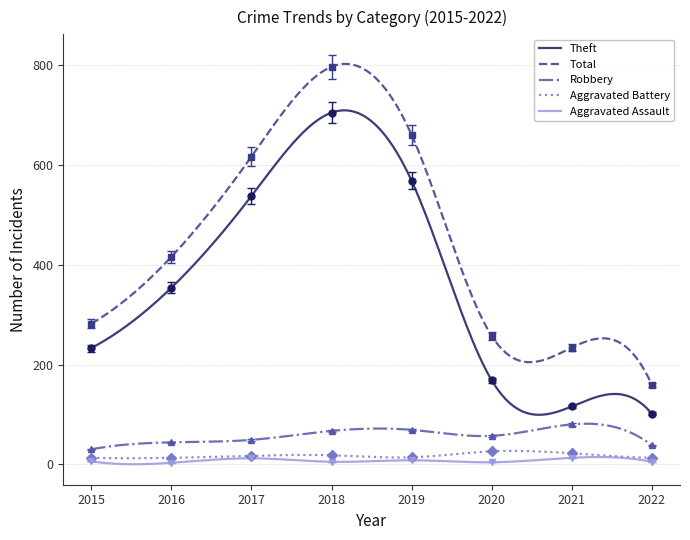

Reading left to right, transcribe all the data shown in this chart.

Theft: 2015=233.0	2016=354.0	2017=538.0	2018=705.0	2019=568.0	2020=168.0	2021=116.0	2022=101.0
Total: 2015=282.0	2016=416.0	2017=617.0	2018=797.0	2019=660.0	2020=257.0	2021=234.0	2022=159.0
Robbery: 2015=30.0	2016=44.0	2017=49.0	2018=67.0	2019=69.0	2020=57.0	2021=80.0	2022=38.0
Aggravated Battery: 2015=12.6	2016=12.6	2017=16.5	2018=17.5	2019=13.6	2020=25.2	2021=21.3	2022=12.6
Aggravated Assault: 2015=6.0	2016=3.0	2017=12.0	2018=5.0	2019=8.0	2020=4.0	2021=13.0	2022=5.0